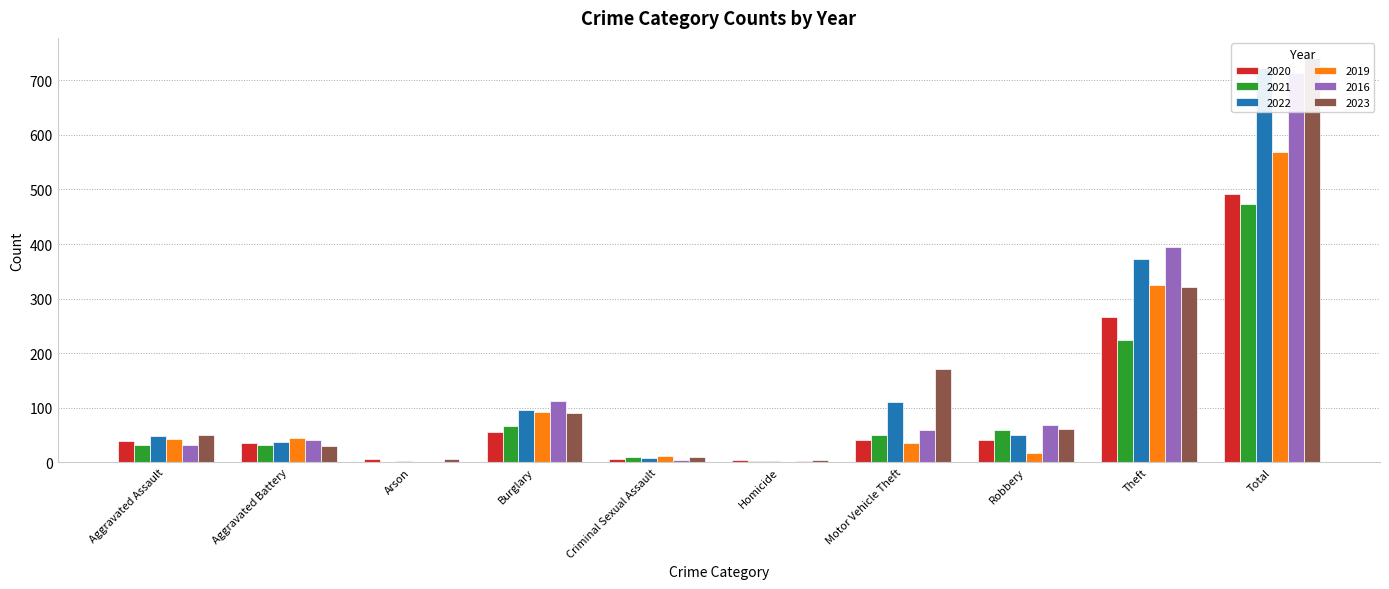

Between Motor Vehicle Theft and Theft, which series saw the biggest shift?

2016